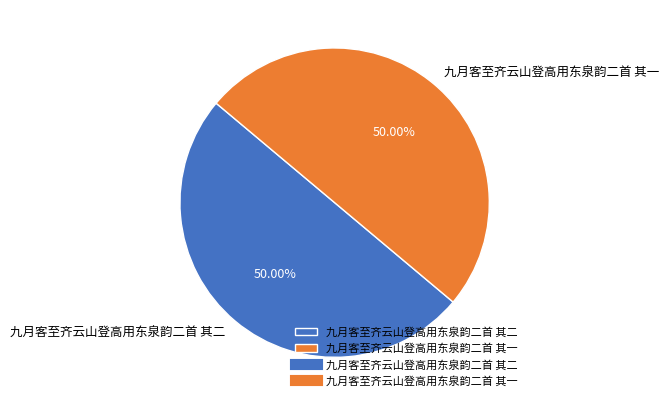

What is the ratio of the value at 九月客至齐云山登高用东泉韵二首 其一 to the value at 九月客至齐云山登高用东泉韵二首 其二?

1.0